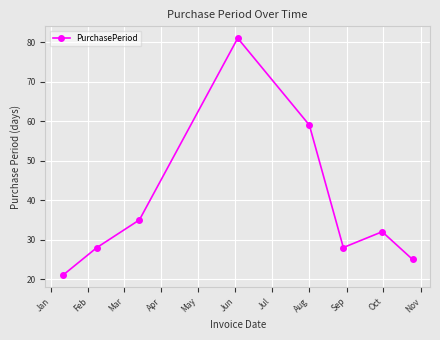

True or false: the data has more than 2 interior local peaks.

False